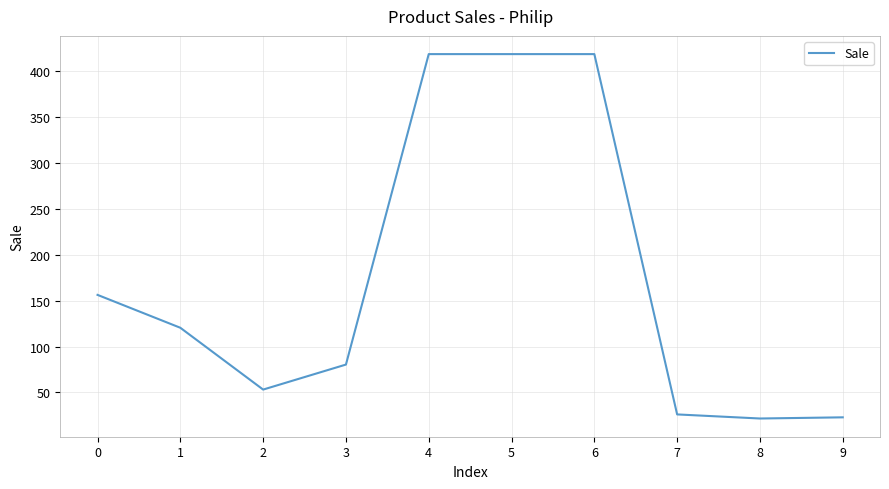

What is the change in value from 1 to 5?

+298.5